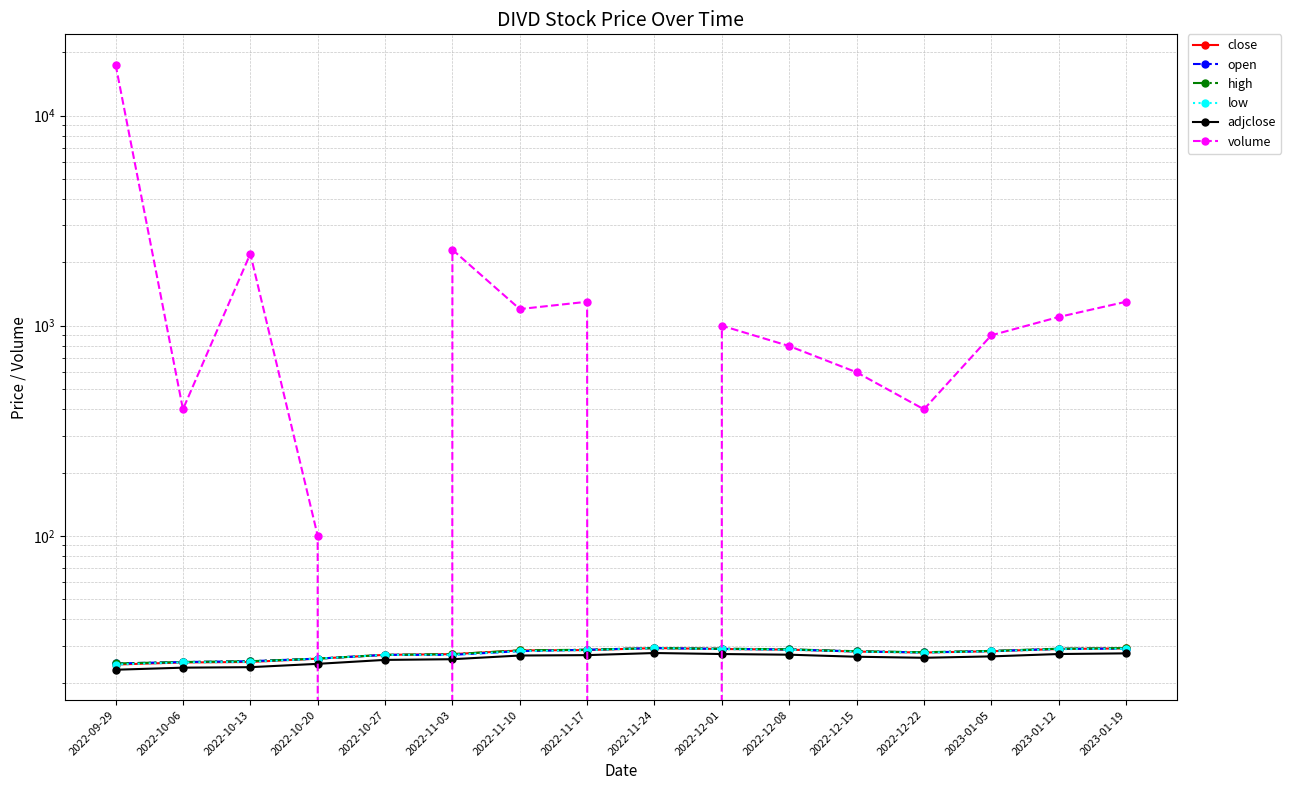

What is the label of the 16th point from the left?

2023-01-19